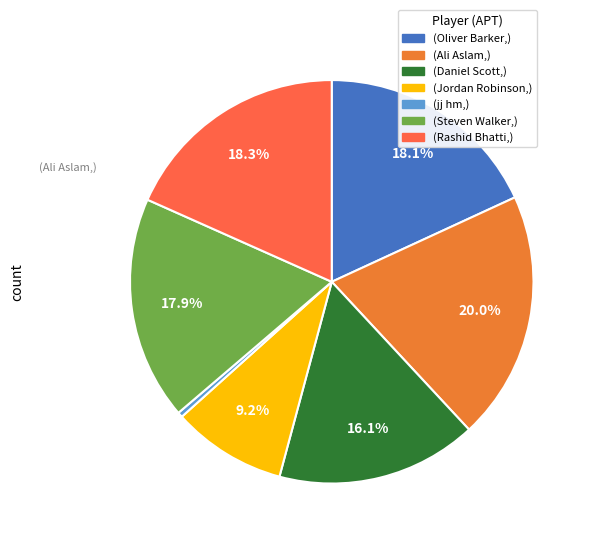

How many segments does this pie chart have?

7